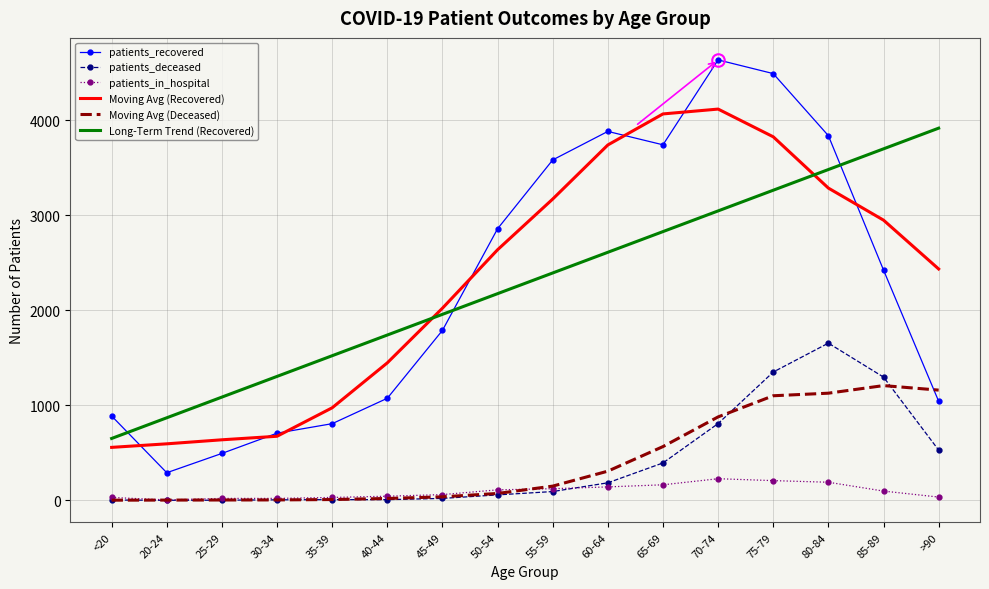

Which series has the largest range (max minus min)?

patients_recovered